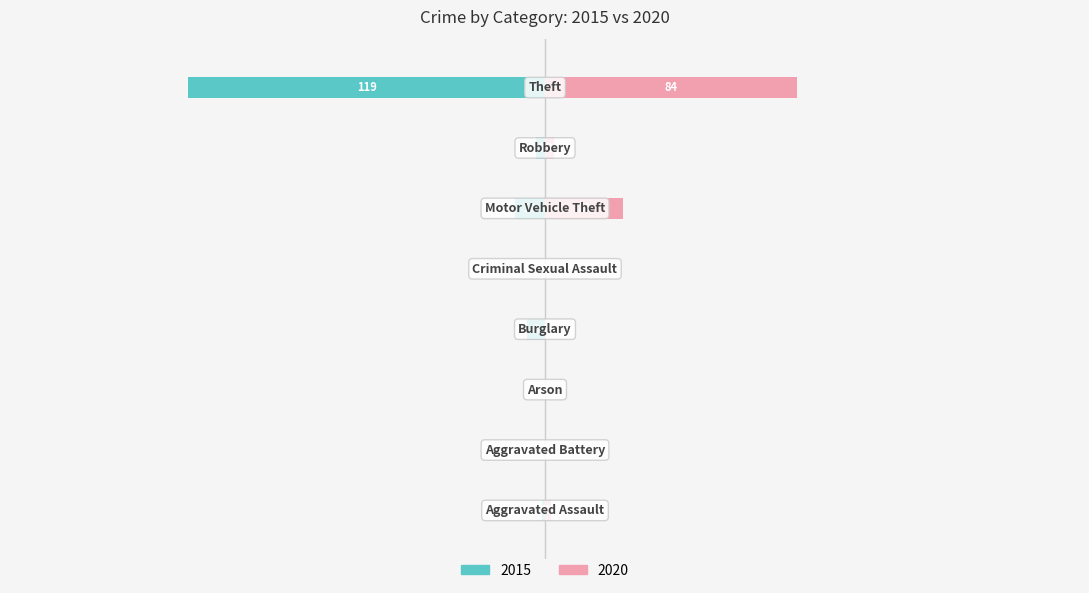

What are all the series names shown in the legend?

2015, 2020